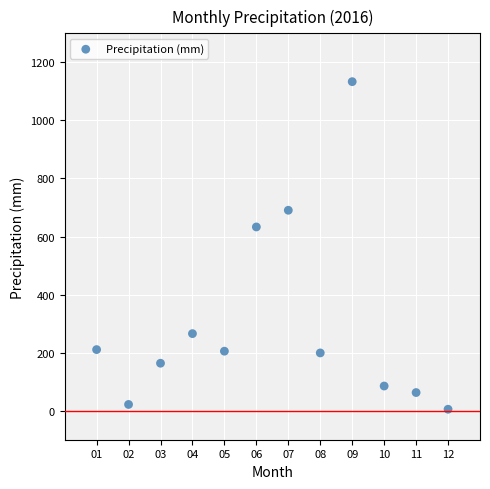

What Y value in the scatter plot is closest to 569?

633.0